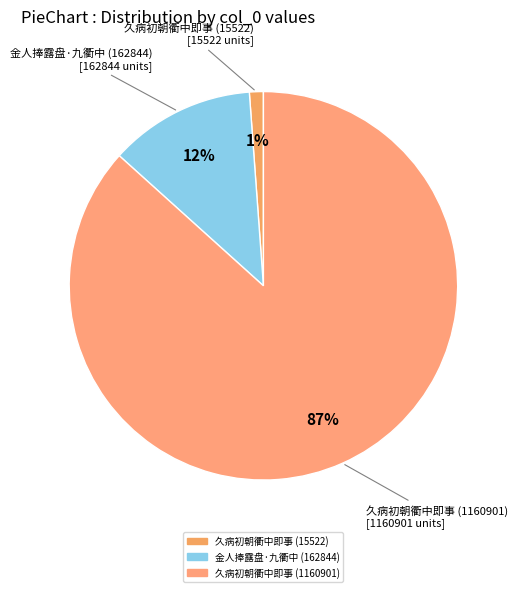

Count the number of slices in the pie.

3